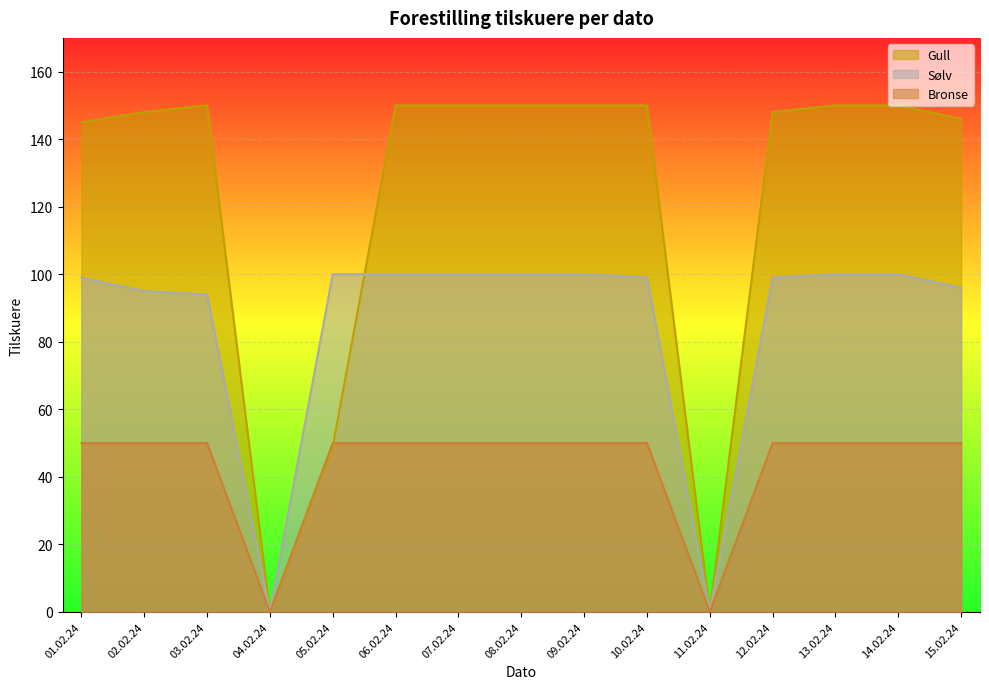

What is the difference between the highest and lowest values at 09.02.24?

100